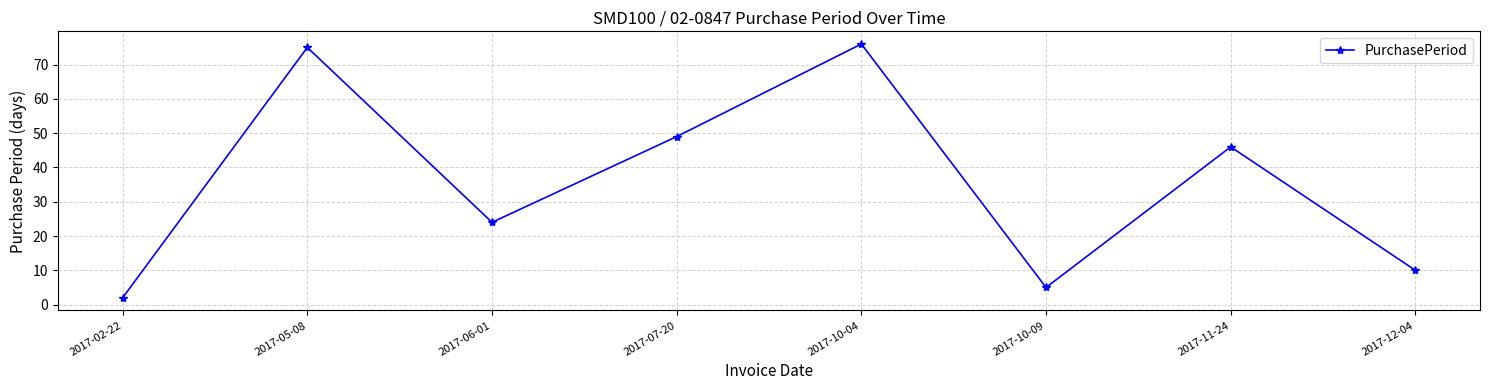

True or false: the data has more than 0 interior local peaks.

True